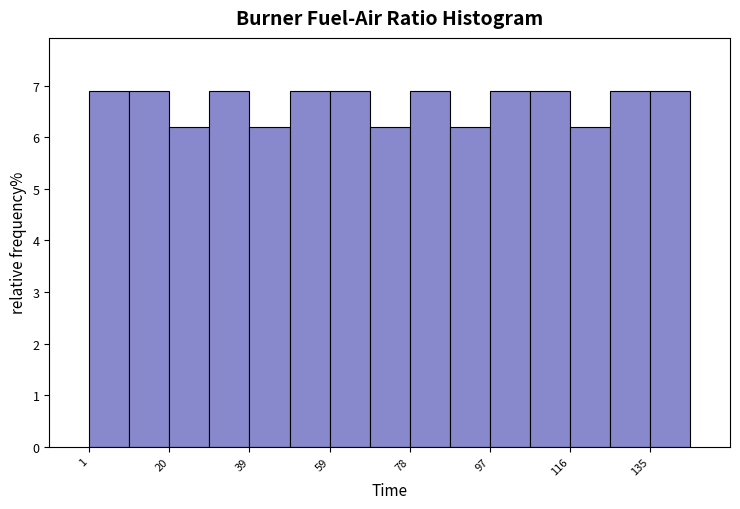

Reading left to right, transcribe this chart: for each bar, give the range it covers on the x-axis and its height. Neither the bar edges nor the heights are printed on the chart, so give them approximately, as read against the axes.

1.0 to 10.6: 6.9
10.6 to 20.2: 6.9
20.2 to 29.8: 6.2
29.8 to 39.4: 6.9
39.4 to 49.0: 6.2
49.0 to 58.6: 6.9
58.6 to 68.2: 6.9
68.2 to 77.8: 6.2
77.8 to 87.4: 6.9
87.4 to 97.0: 6.2
97.0 to 106.6: 6.9
106.6 to 116.2: 6.9
116.2 to 125.8: 6.2
125.8 to 135.4: 6.9
135.4 to 145.0: 6.9